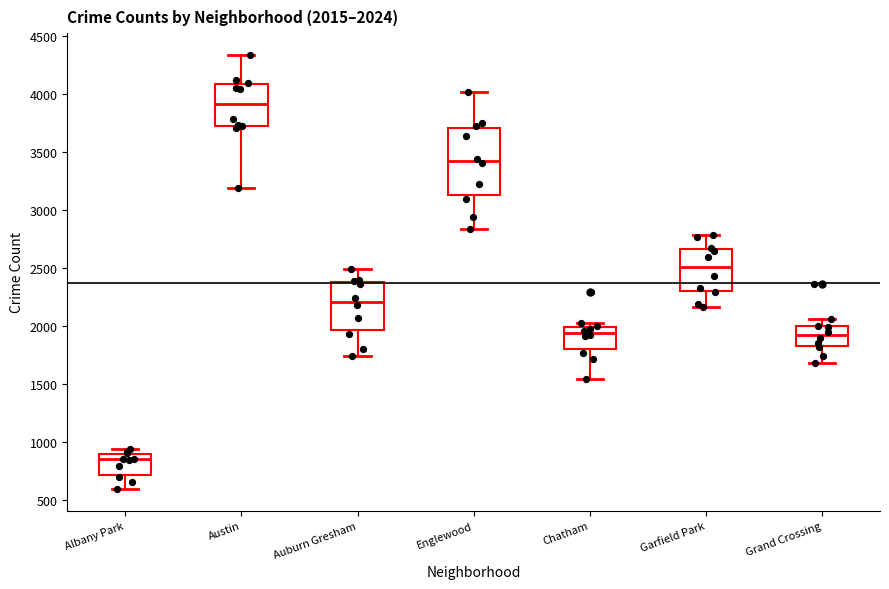

Which box's median line is the lowest?

Albany Park